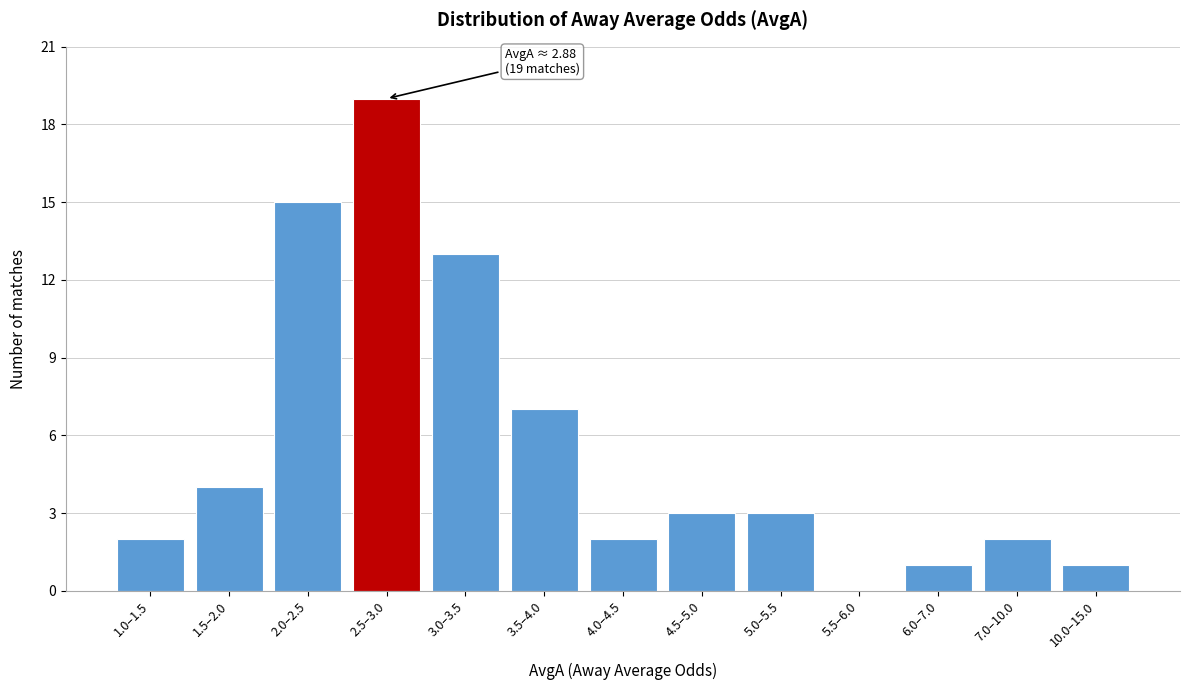

Reading left to right, transcribe all the data shown in this chart.

1.0–1.5=2	1.5–2.0=4	2.0–2.5=15	2.5–3.0=19	3.0–3.5=13	3.5–4.0=7	4.0–4.5=2	4.5–5.0=3	5.0–5.5=3	5.5–6.0=0	6.0–7.0=1	7.0–10.0=2	10.0–15.0=1